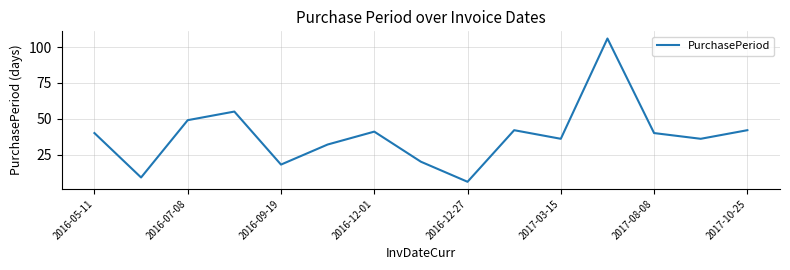

What is the smallest value displayed?

6